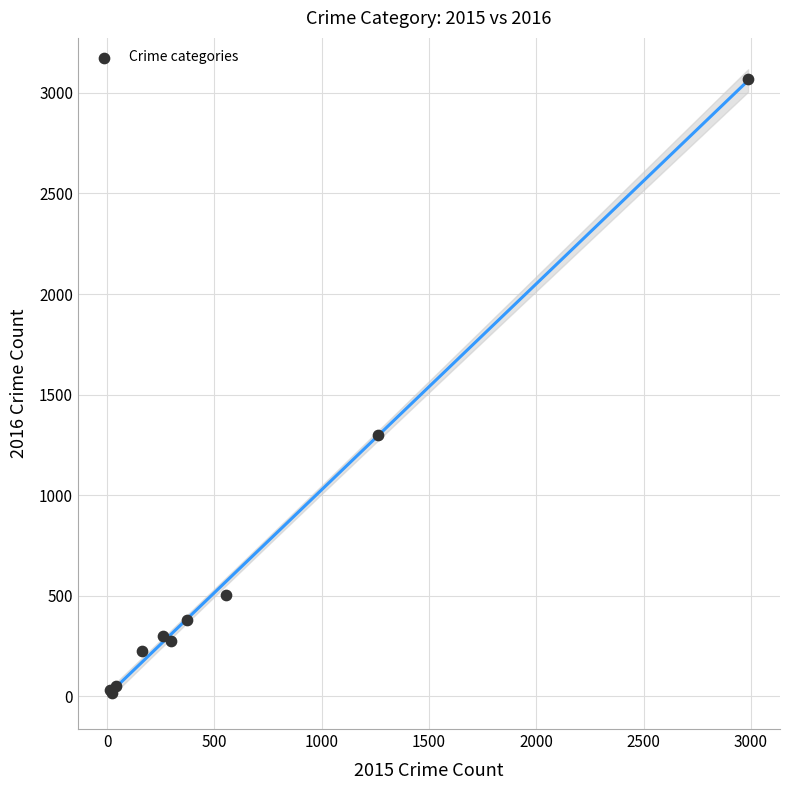

What Y value in the scatter plot is closest to 1542?

1297